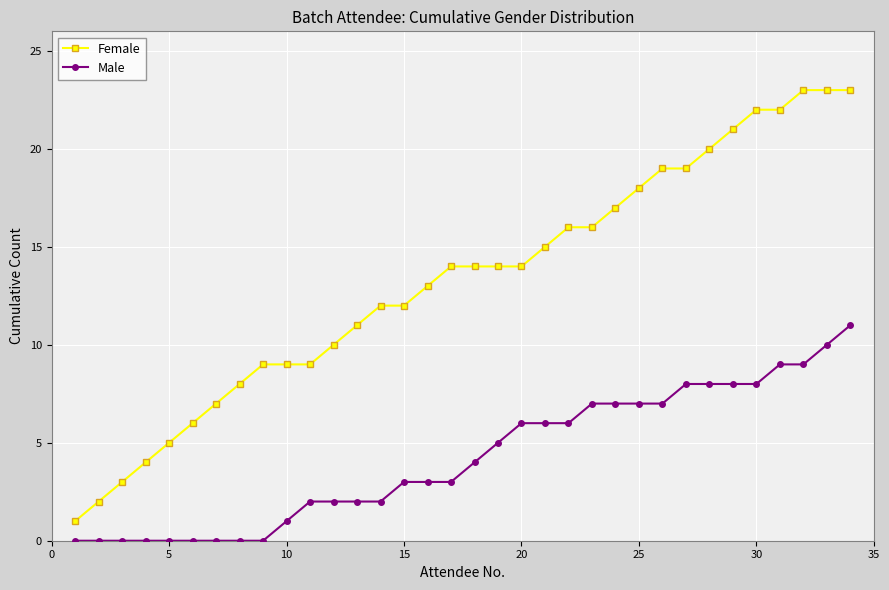

What is the sum of all Female values?

451